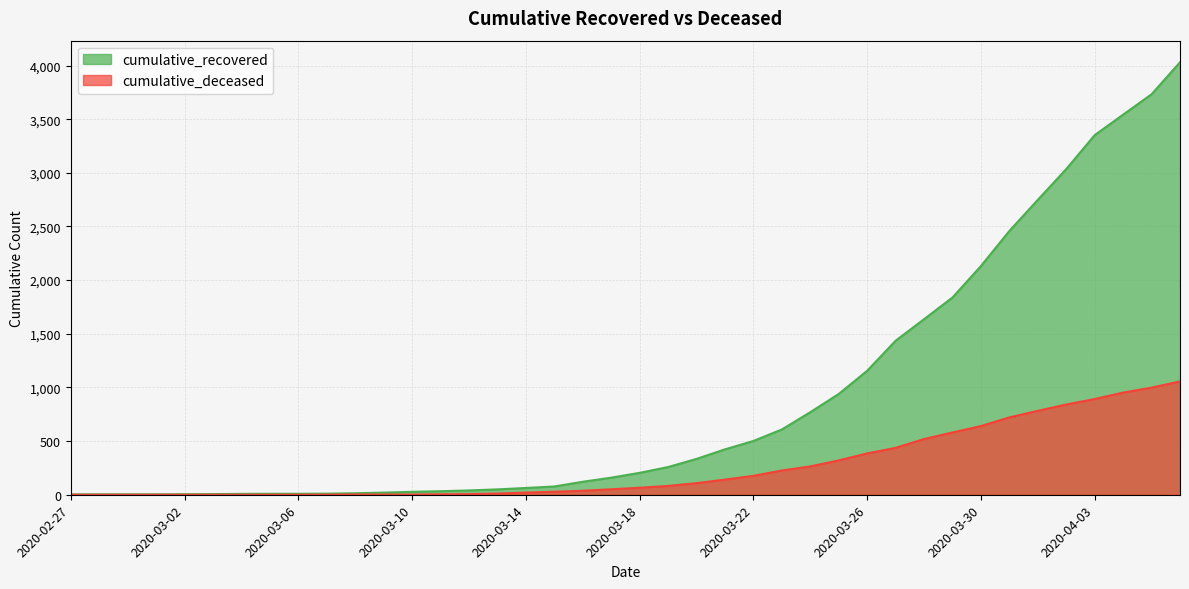

Where does the cumulative_recovered series first go above 204?

2020-03-19